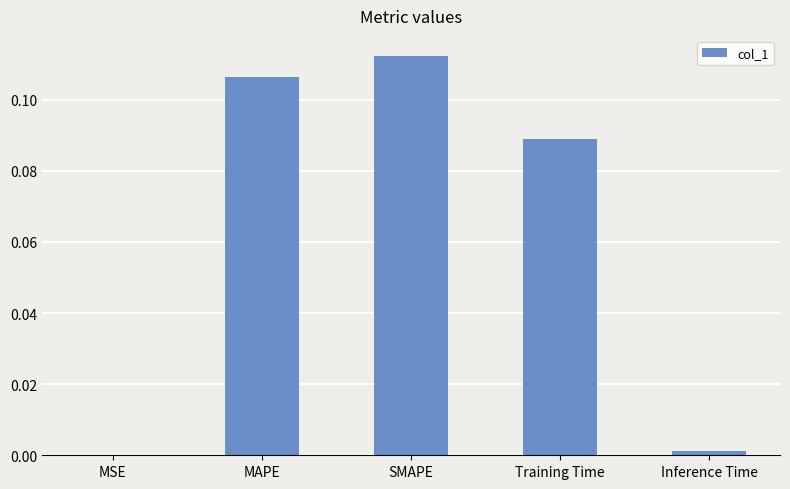

At which category does the chart reach its peak across all series?

SMAPE